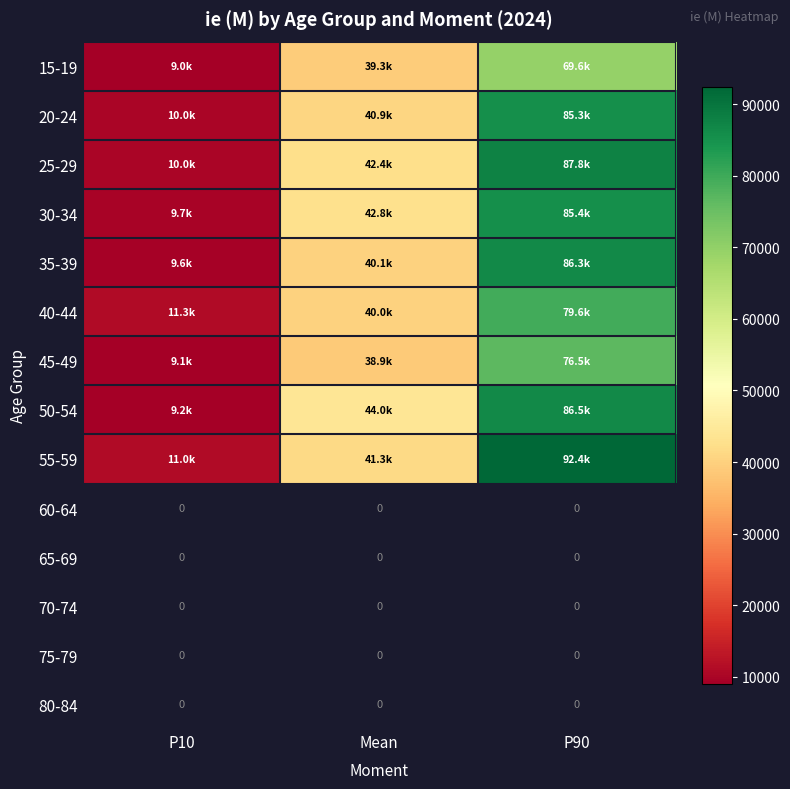

At which label is 25-29 closest to 48884?

Mean